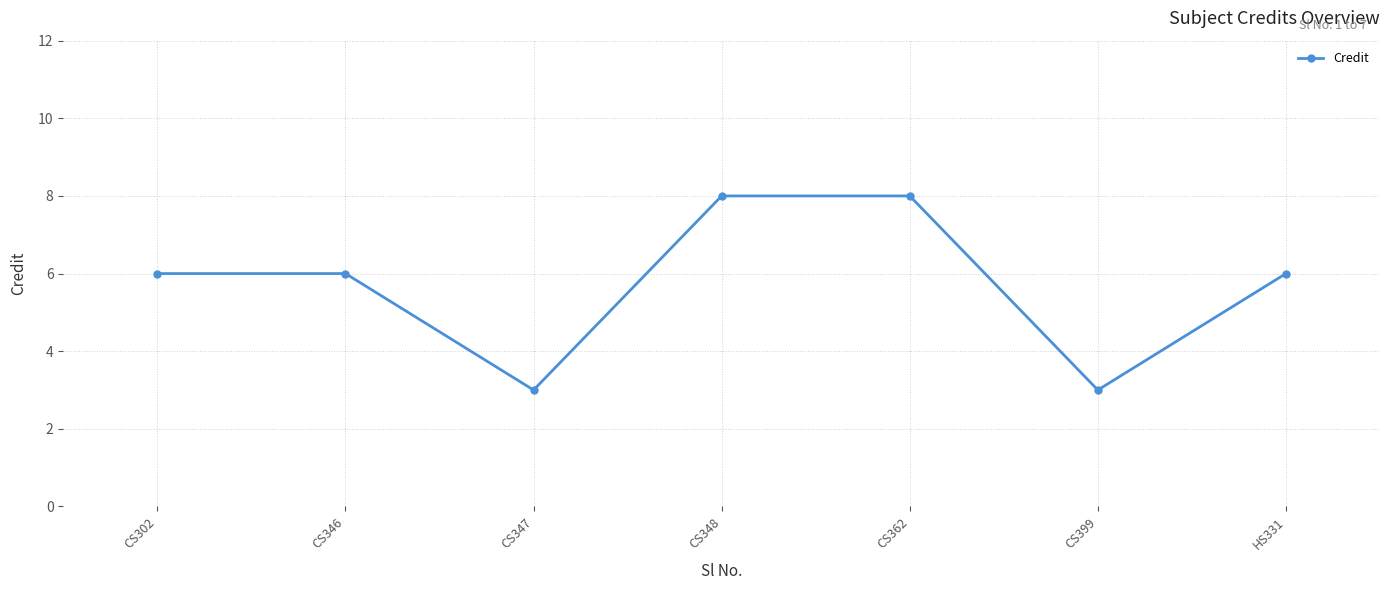

How many points are lower than both their immediate neighbors (excluding endpoints)?

2